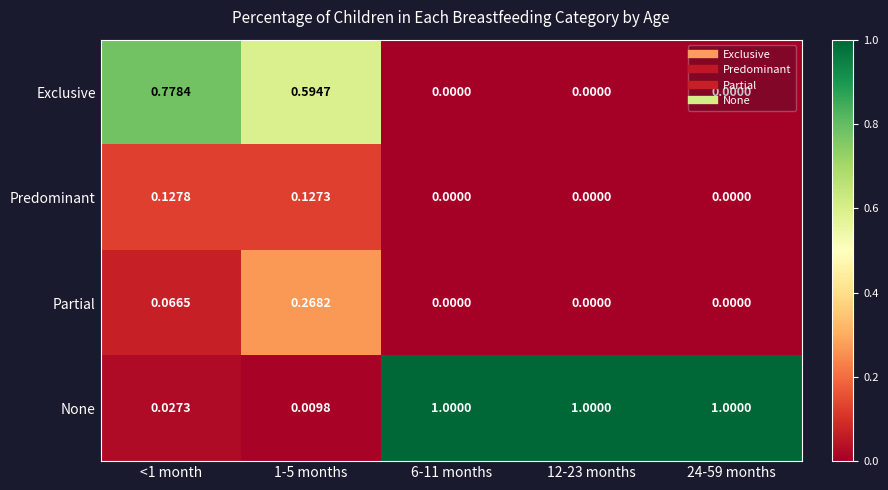

Rank the series at 1-5 months from lowest to highest value.

None, Predominant, Partial, Exclusive